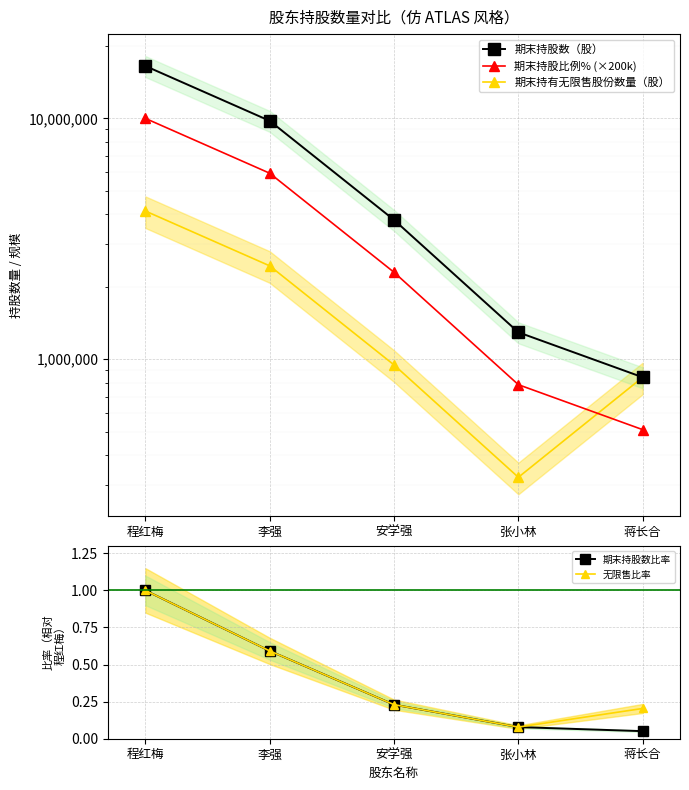

What is the sum of all 期末持股数比率 values?

2.0